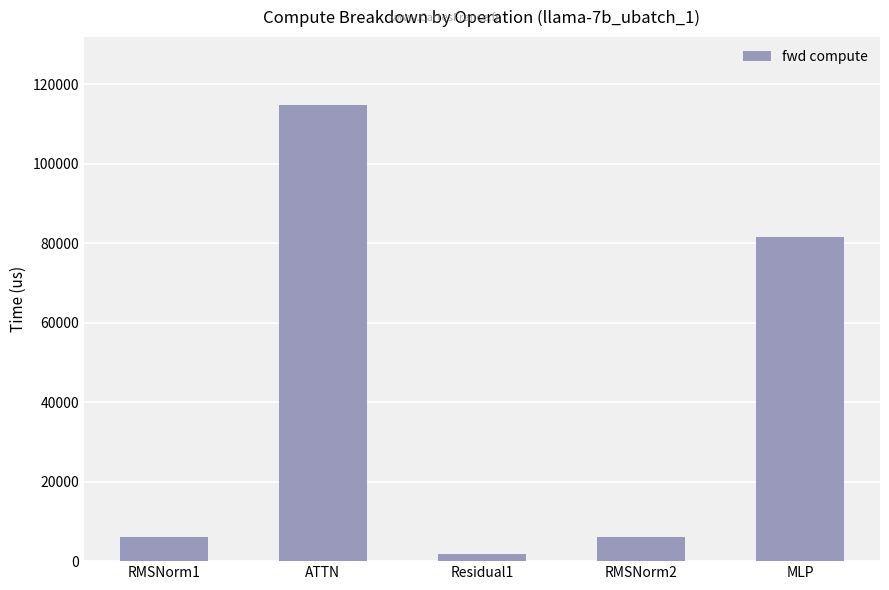

Does the chart contain any negative values?

No